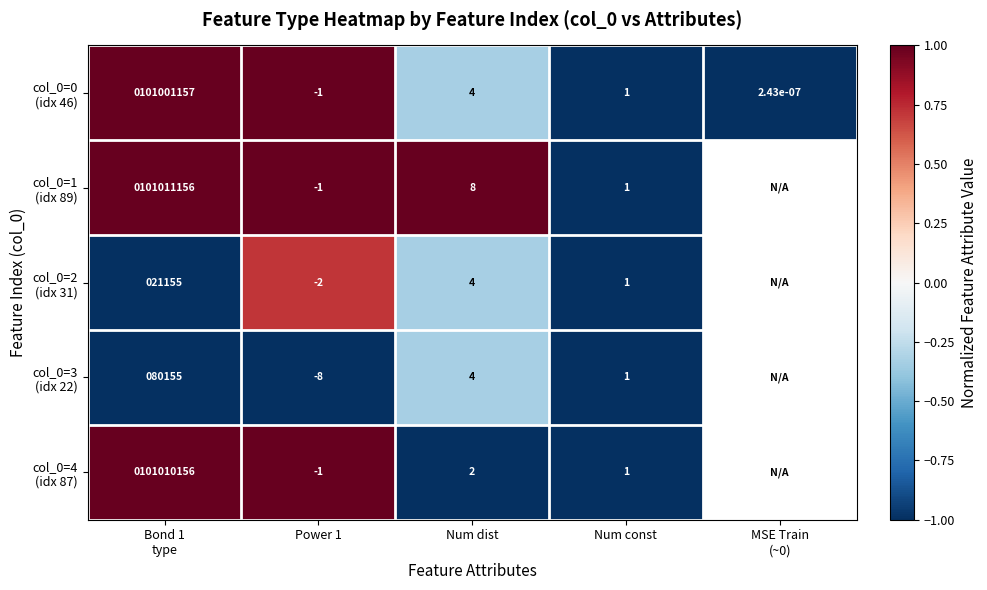

Which has a higher value, Bond 1
type or Num const?

Bond 1
type